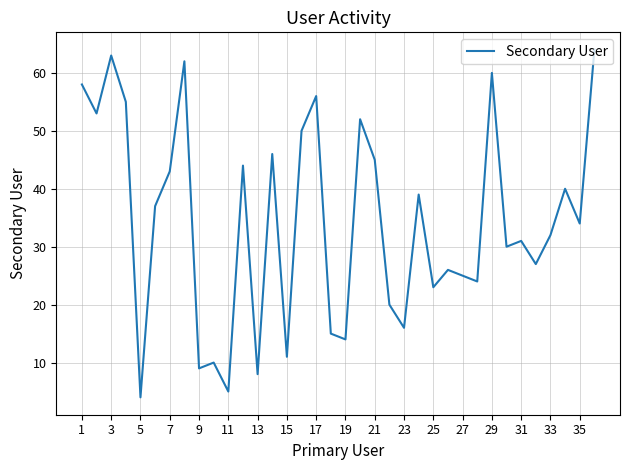

What is the difference between the maximum and minimum values?

60